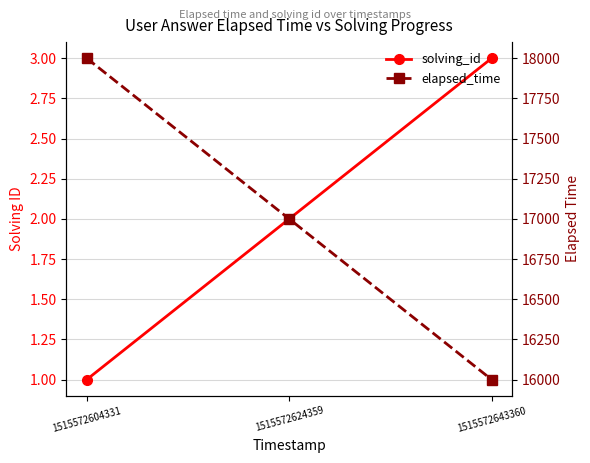

Which category has the highest value across all series?

1515572604331